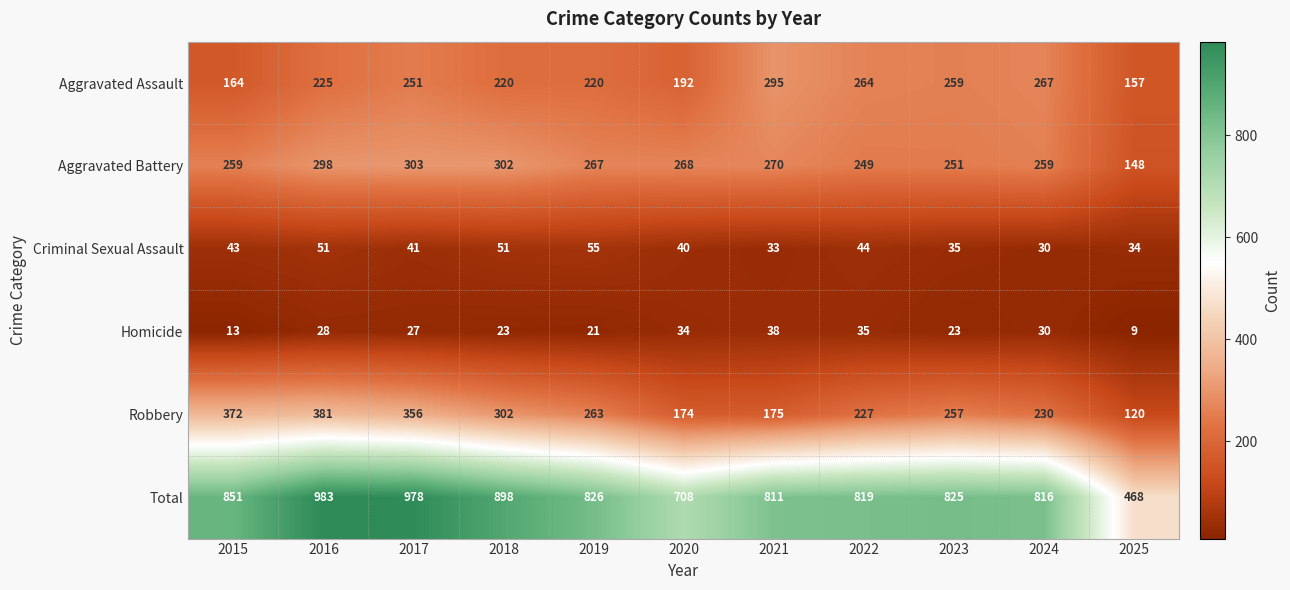

At 2019, list the series in order from smallest to largest.

Homicide, Criminal Sexual Assault, Aggravated Assault, Robbery, Aggravated Battery, Total